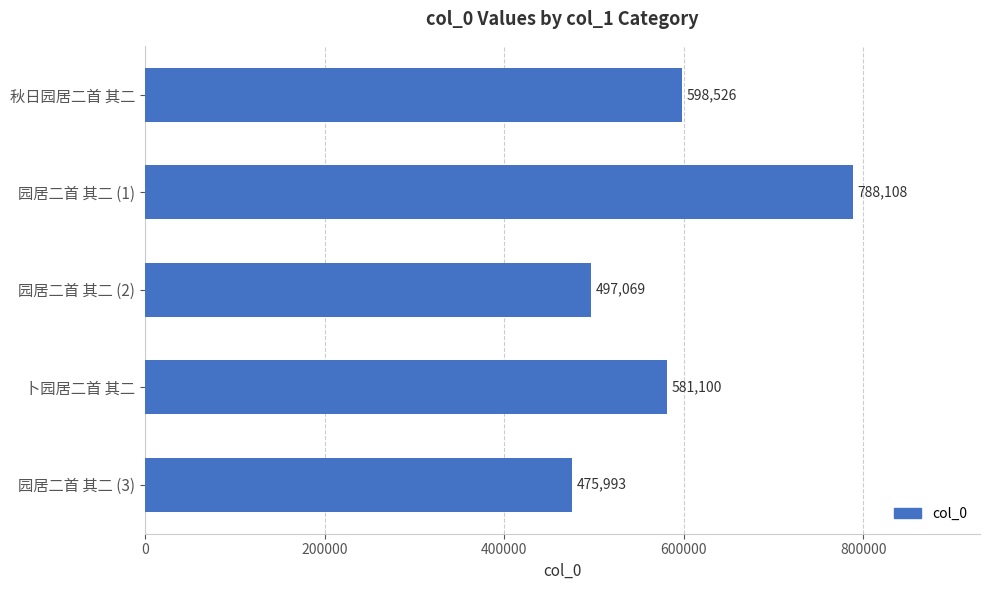

List the labels in order of value, smallest first.

园居二首 其二 (3), 园居二首 其二 (2), 卜园居二首 其二, 秋日园居二首 其二, 园居二首 其二 (1)